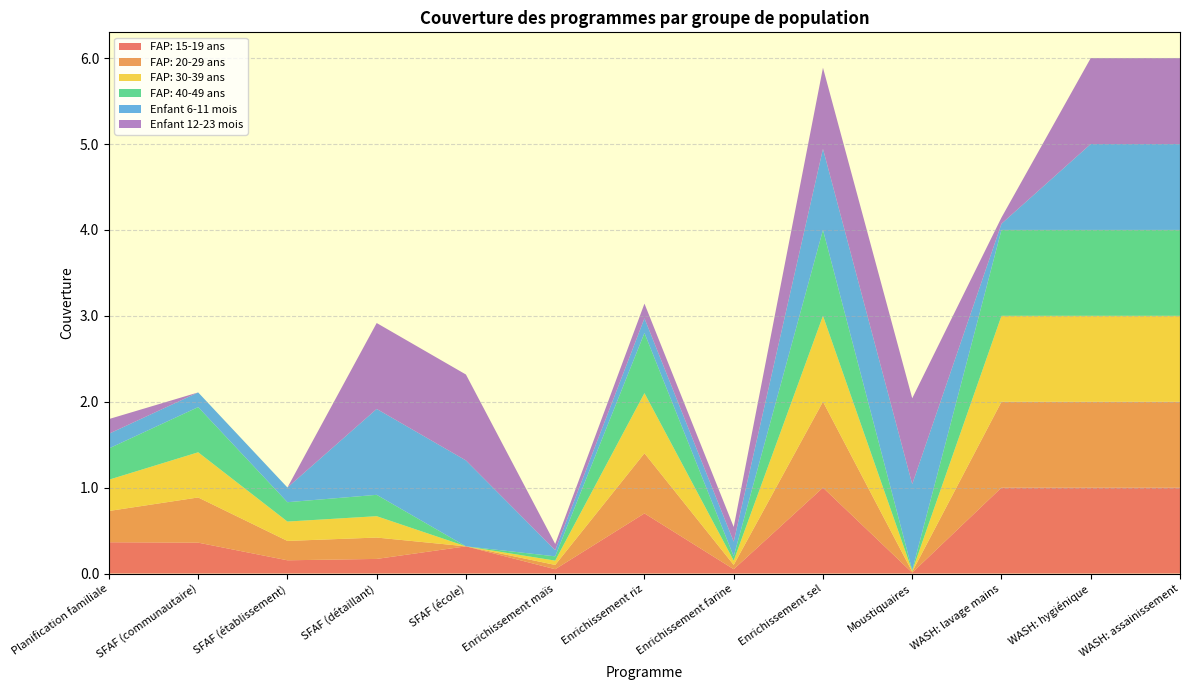

Reading left to right, list all the values displayed in this chart.

FAP: 15-19 ans: 0.4	0.4	0.2	0.2	0.3	0.1	0.7	0.1	1.0	0.0	1.0	1.0	1.0
FAP: 20-29 ans: 0.4	0.5	0.2	0.2	0.0	0.1	0.7	0.1	1.0	0.0	1.0	1.0	1.0
FAP: 30-39 ans: 0.4	0.5	0.2	0.2	0.0	0.1	0.7	0.1	1.0	0.0	1.0	1.0	1.0
FAP: 40-49 ans: 0.4	0.5	0.2	0.2	0.0	0.1	0.7	0.1	1.0	0.0	1.0	1.0	1.0
Enfant 6-11 mois: 0.2	0.2	0.2	1.0	1.0	0.1	0.2	0.2	0.9	1.0	0.1	1.0	1.0
Enfant 12-23 mois: 0.2	0.0	0.0	1.0	1.0	0.1	0.2	0.2	0.9	1.0	0.1	1.0	1.0